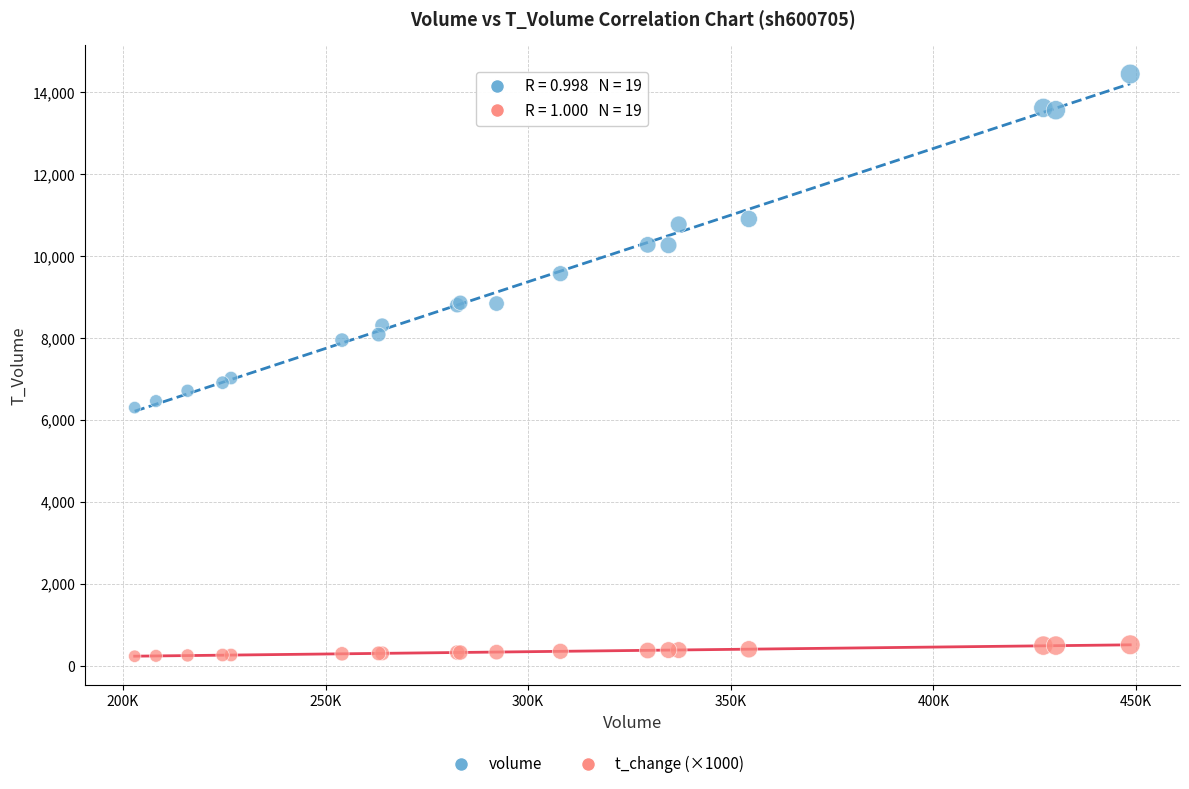

Which series reaches the minimum Y coordinate?

t_change (×1000)